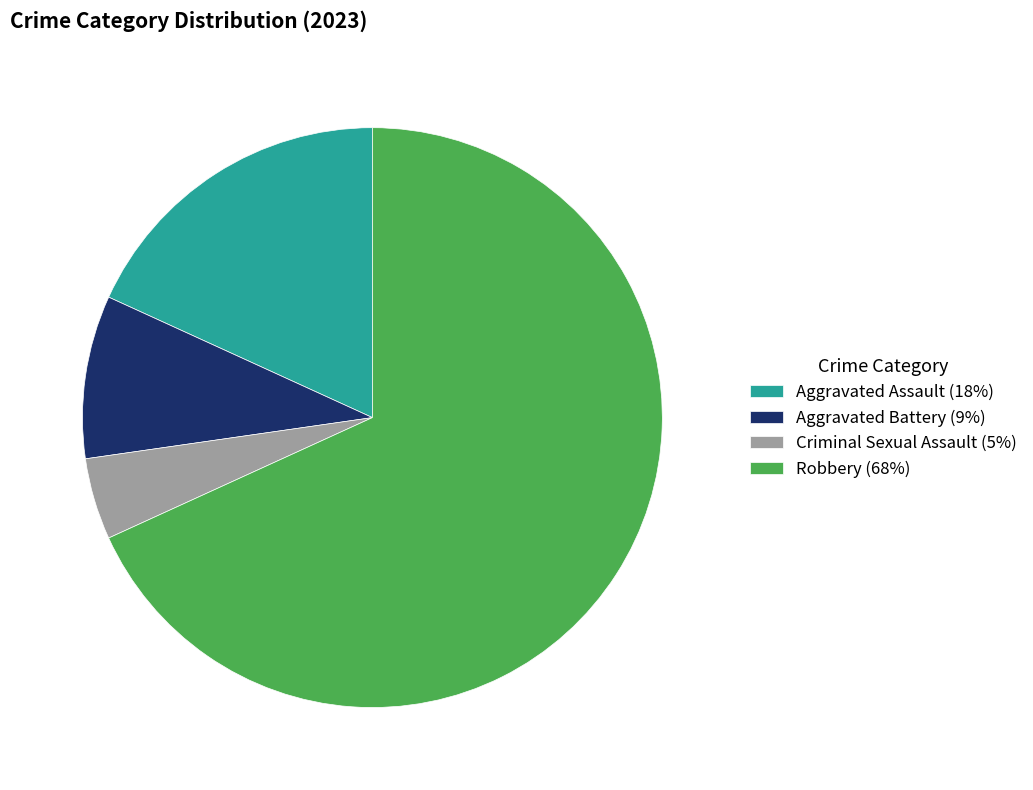

Rank the categories by value from highest to lowest.

Robbery (68%), Aggravated Assault (18%), Aggravated Battery (9%), Criminal Sexual Assault (5%)